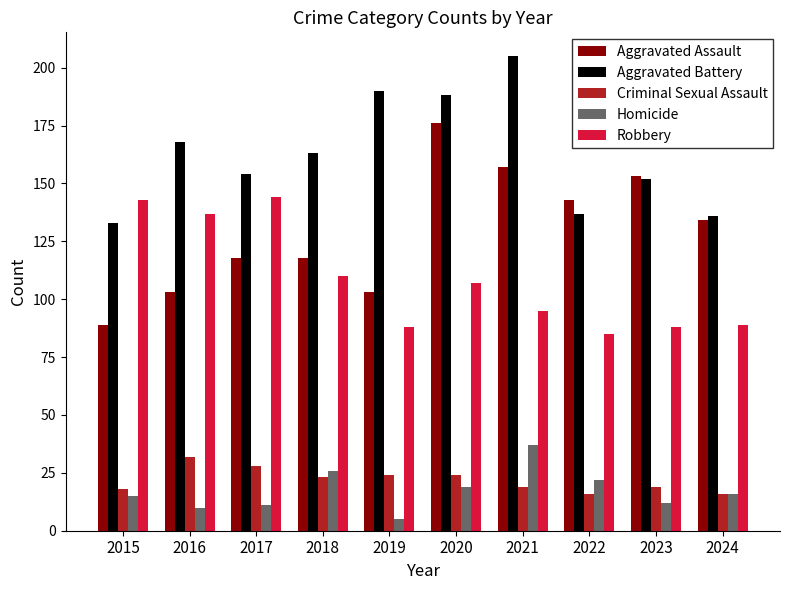

The Aggravated Assault series shows 71 at 2022. True or false?

False